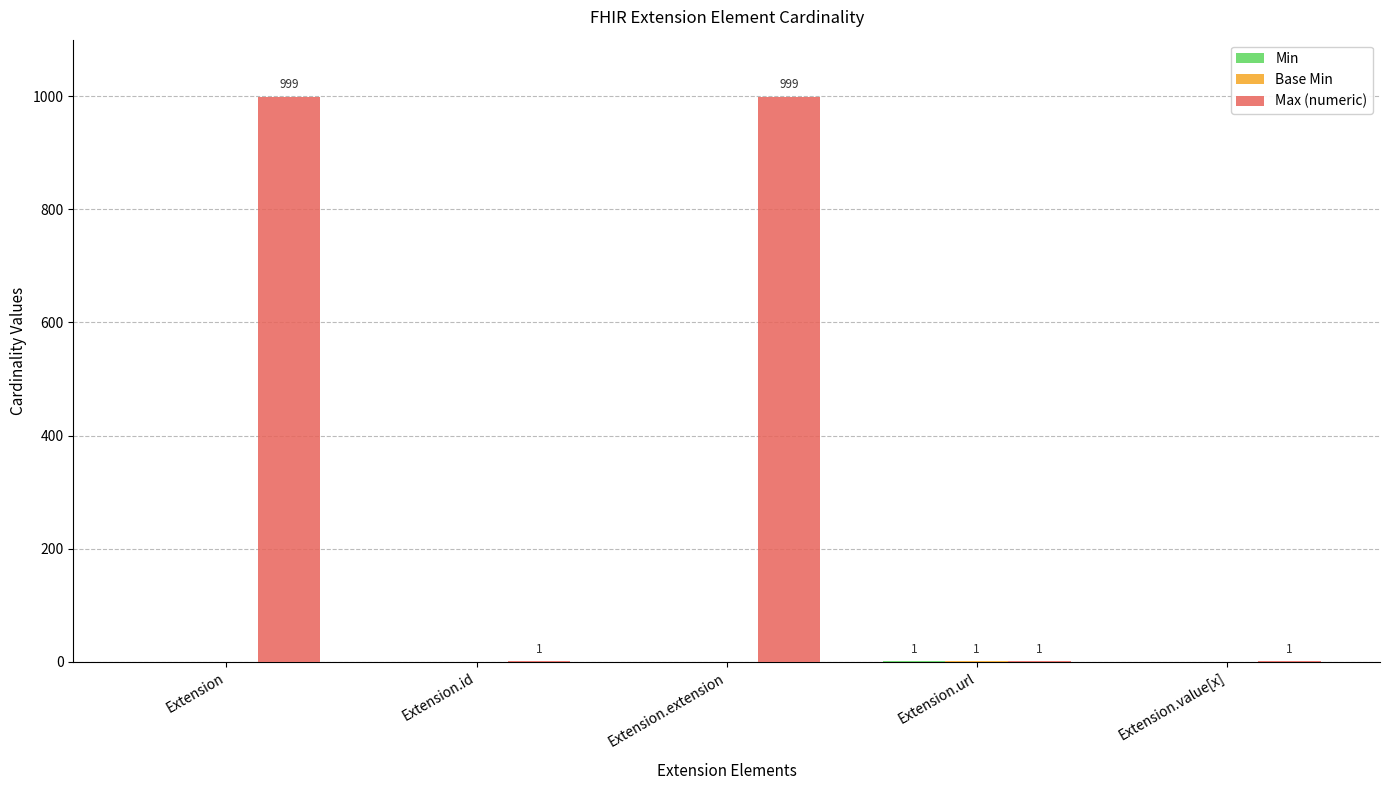

Which series changed the most between Extension.extension and Extension.url?

Max (numeric)